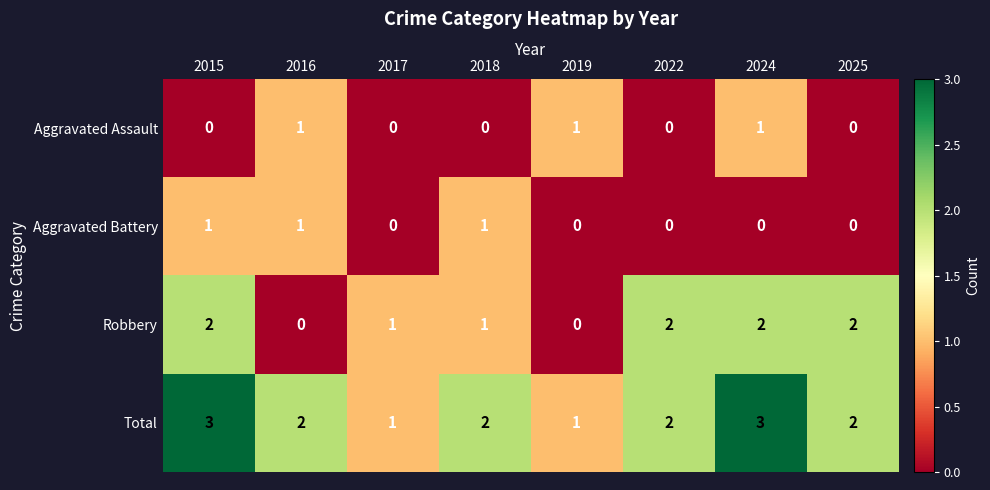

What is the sum of all Aggravated Assault values?

3